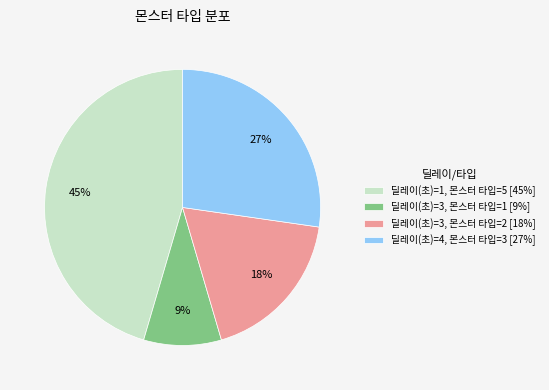

What is the smallest slice in the pie chart?

딜레이(초)=3, 몬스터 타입=1 [9%]